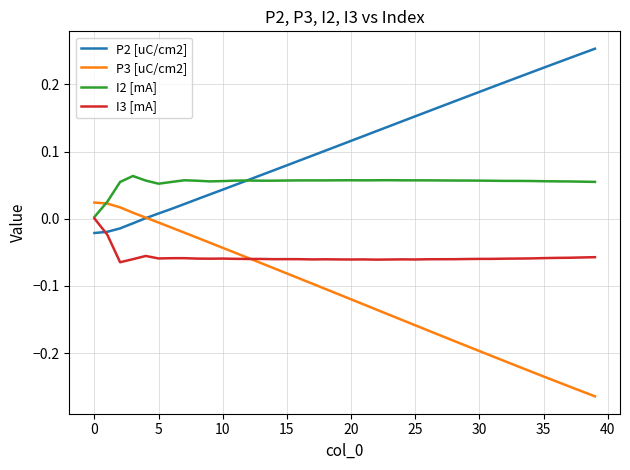

List the series in order of their peak value, highest first.

P2 [uC/cm2], I2 [mA], P3 [uC/cm2], I3 [mA]